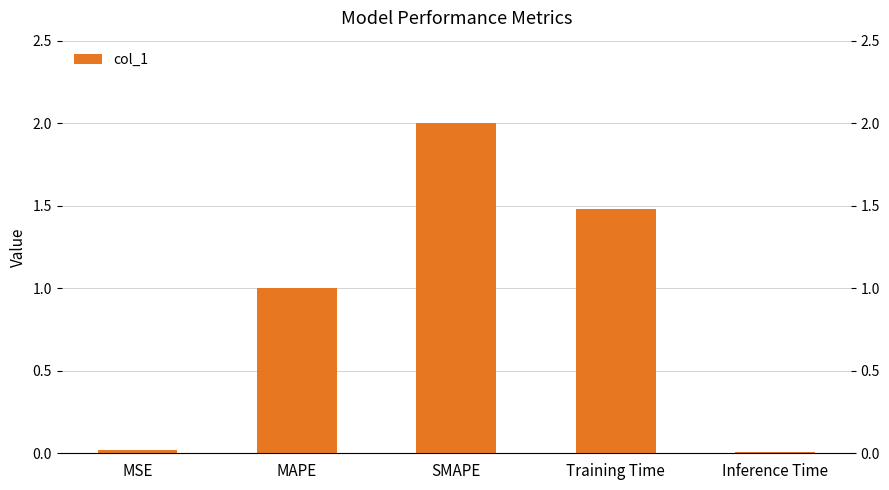

Is it true that the value at Inference Time is 0.0?

True